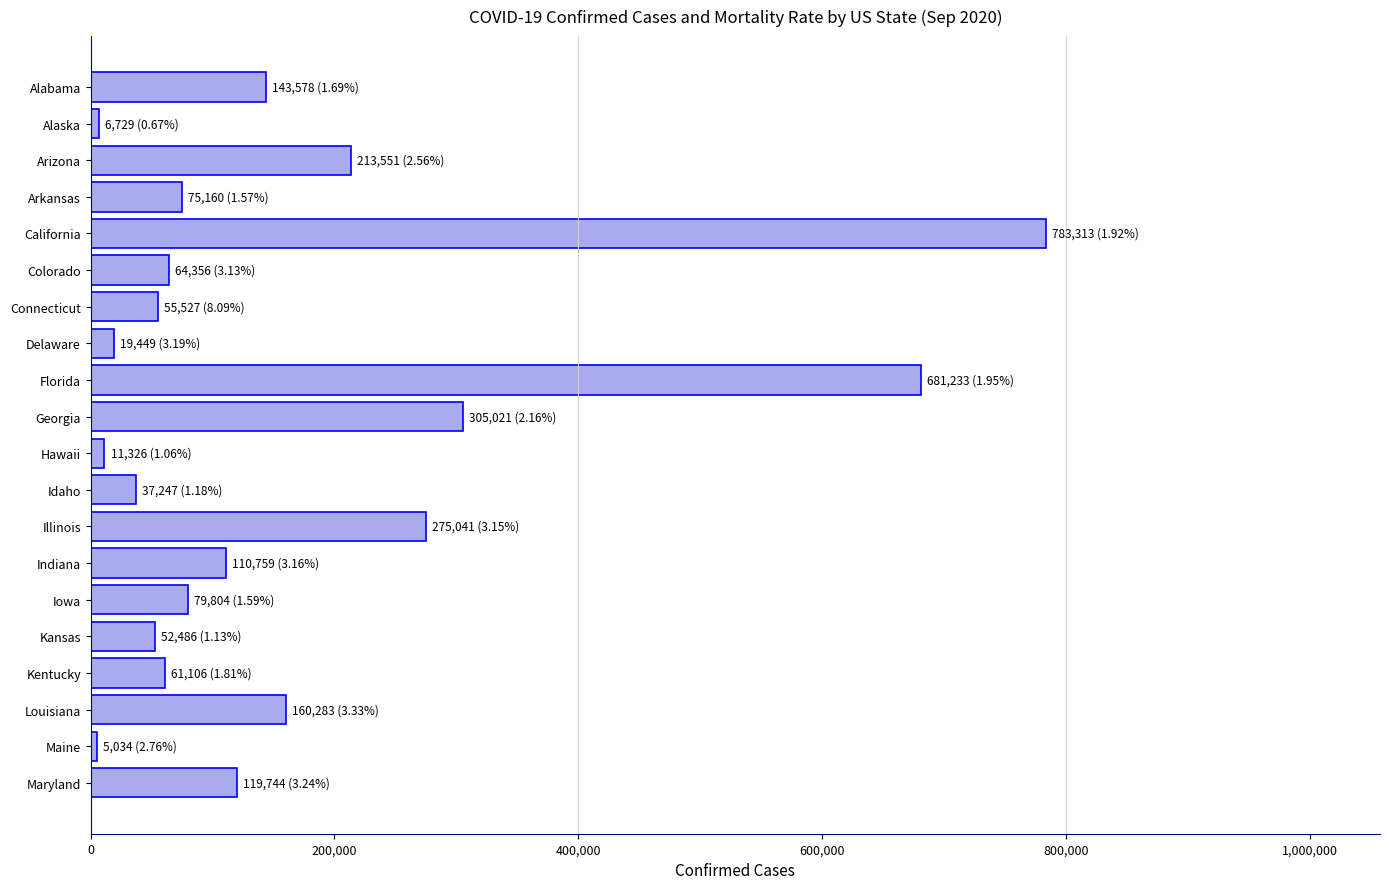

How many bars are there in total?

20